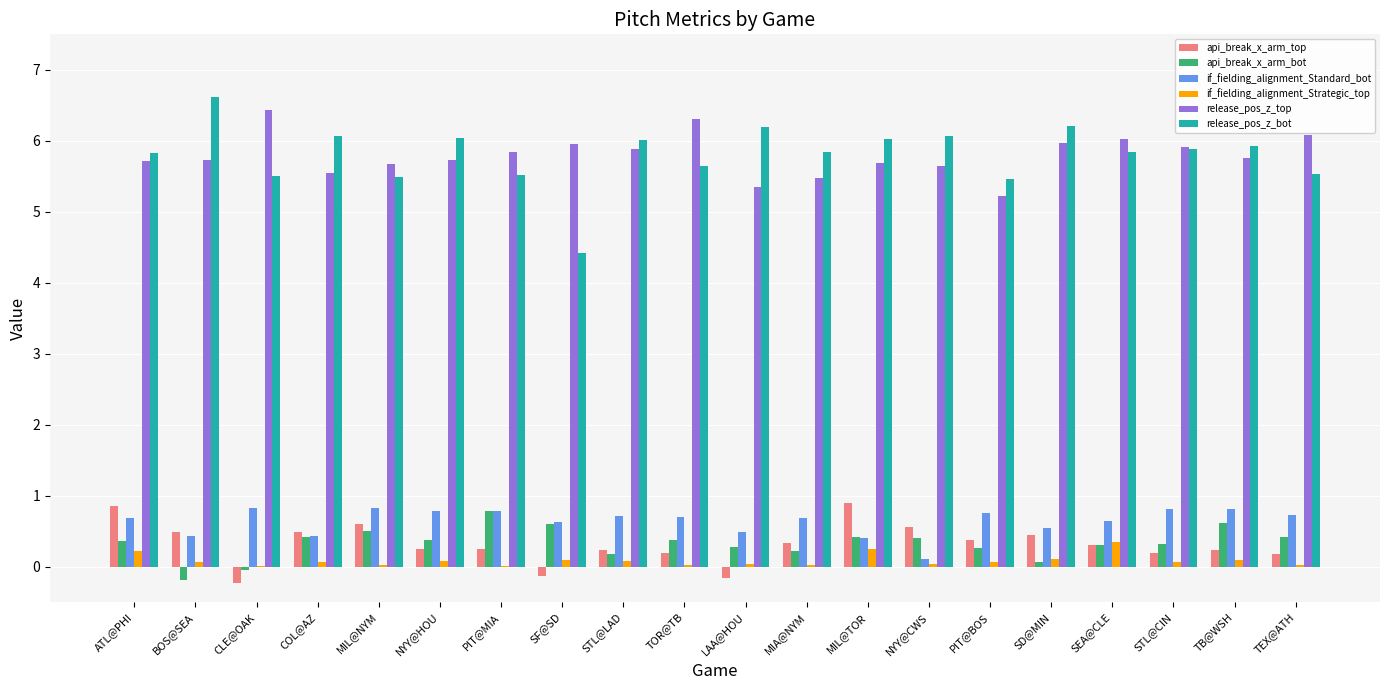

Is the value of if_fielding_alignment_Strategic_top at SEA@CLE greater than the value of api_break_x_arm_bot at TB@WSH?

No